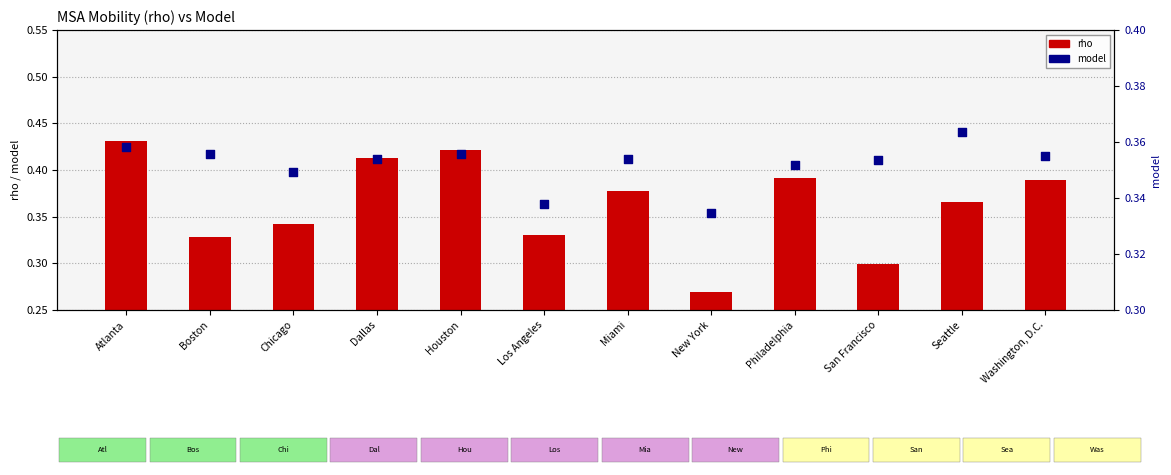

At which category is the sum across all series the highest?

Atlanta